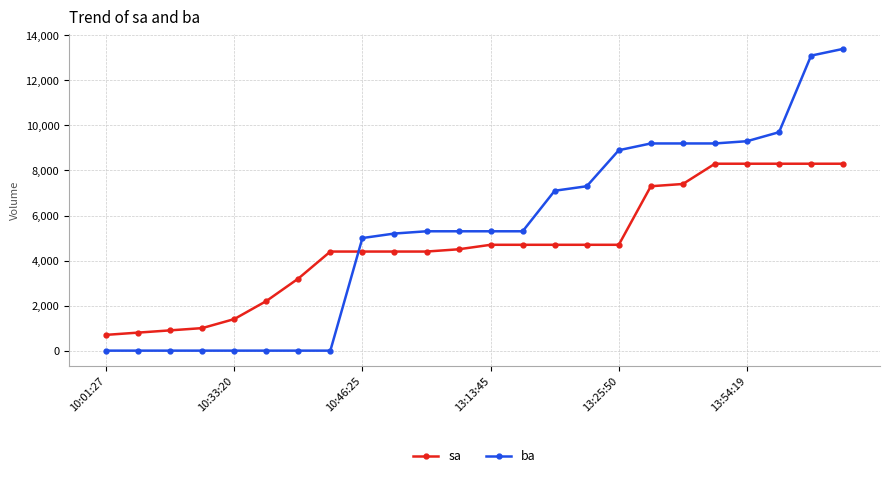

True or false: sa and ba cross at least once.

True